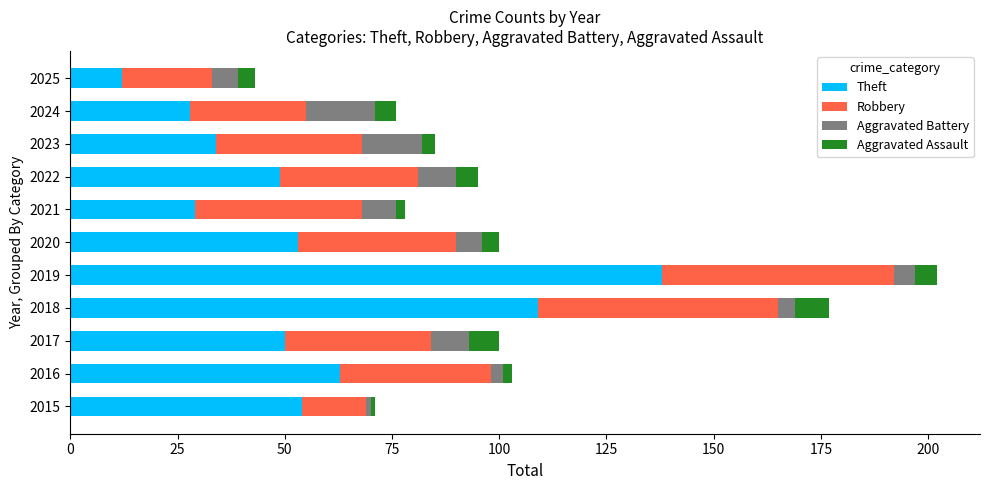

At which category is the sum across all series the highest?

2019